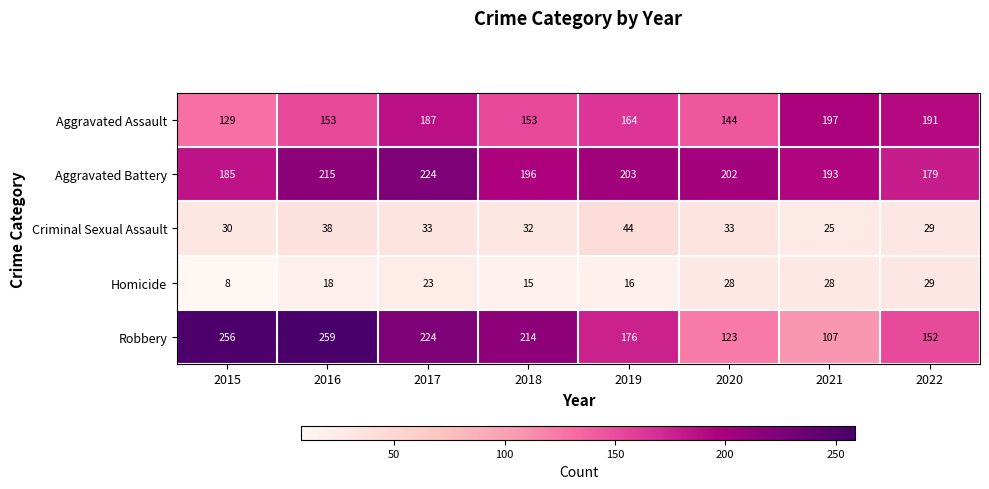

How many series are shown in this chart?

5